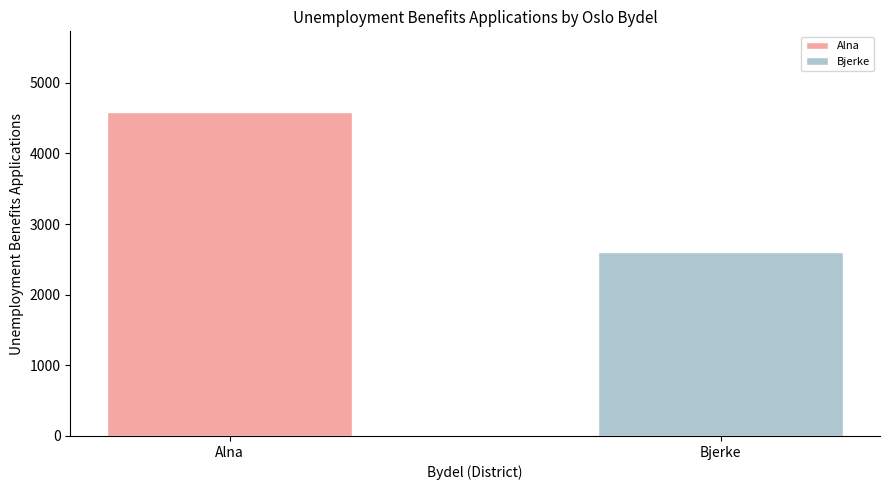

List the labels in order of value, smallest first.

Bjerke, Alna